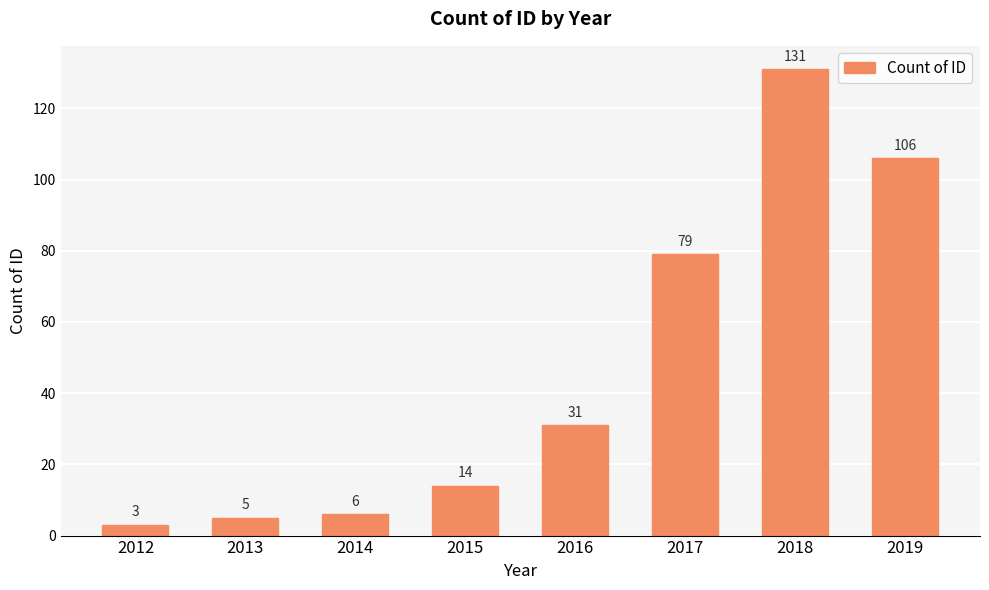

Rank the categories by value from highest to lowest.

2018, 2019, 2017, 2016, 2015, 2014, 2013, 2012